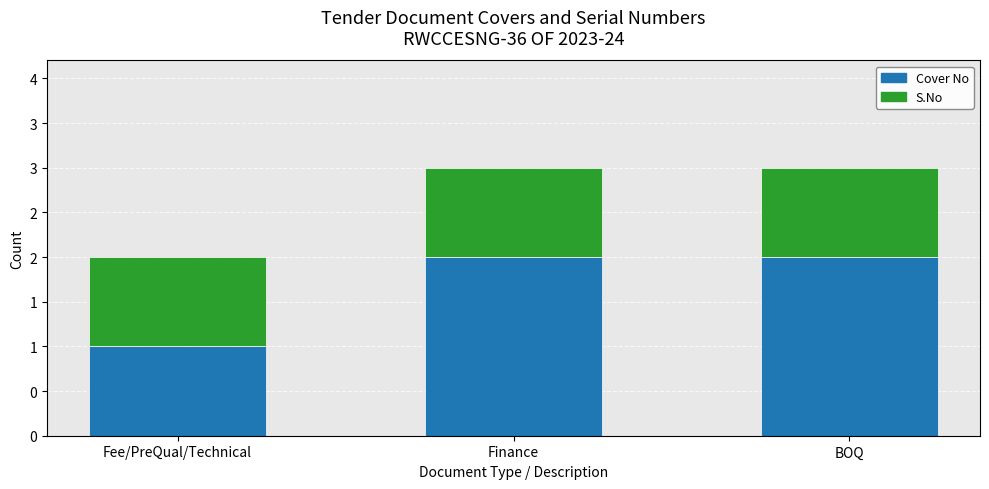

The value of Cover No at BOQ is 2. True or false?

True